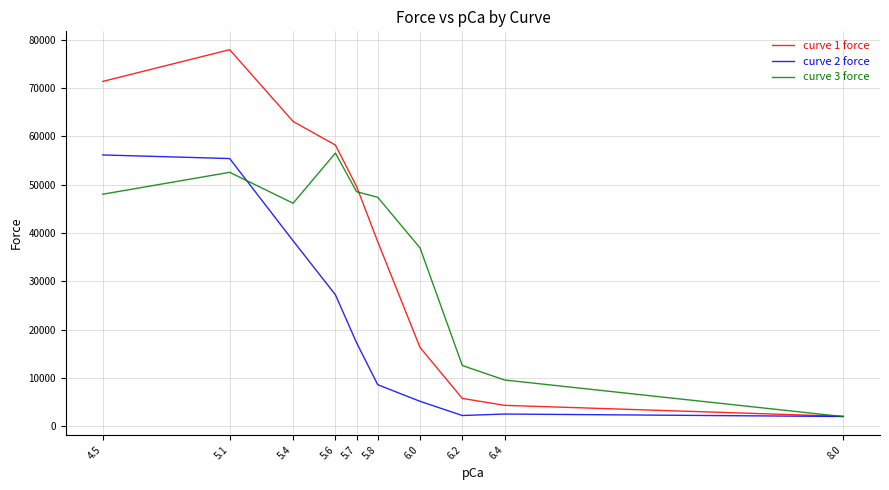

Is the value of curve 2 force at 6.0 greater than the value of curve 3 force at 6.2?

No